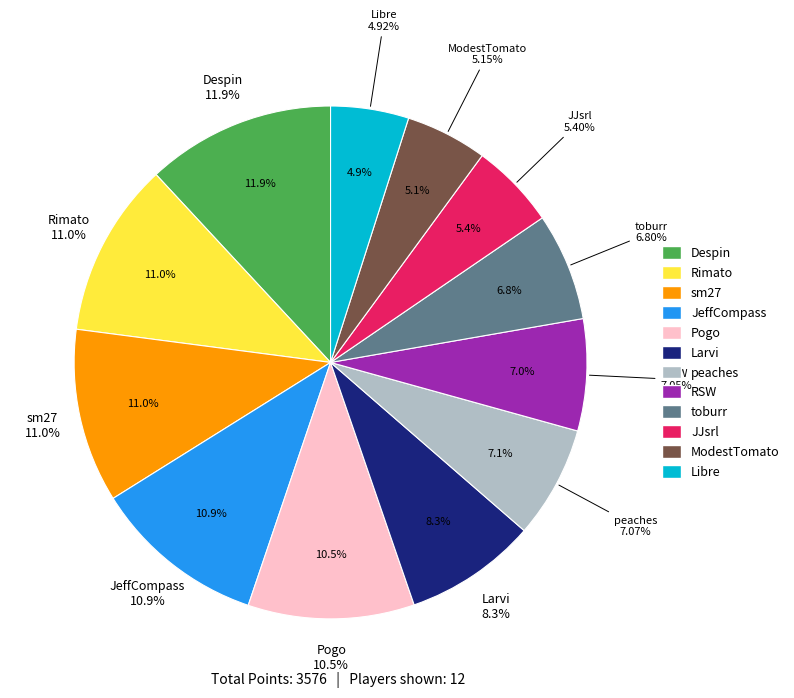

Which slice is the smallest?

Libre